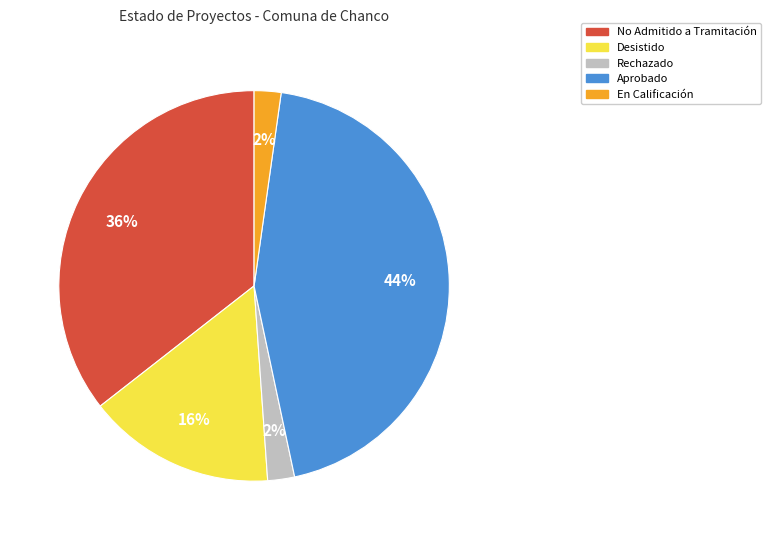

Does any single category account for the majority?

No